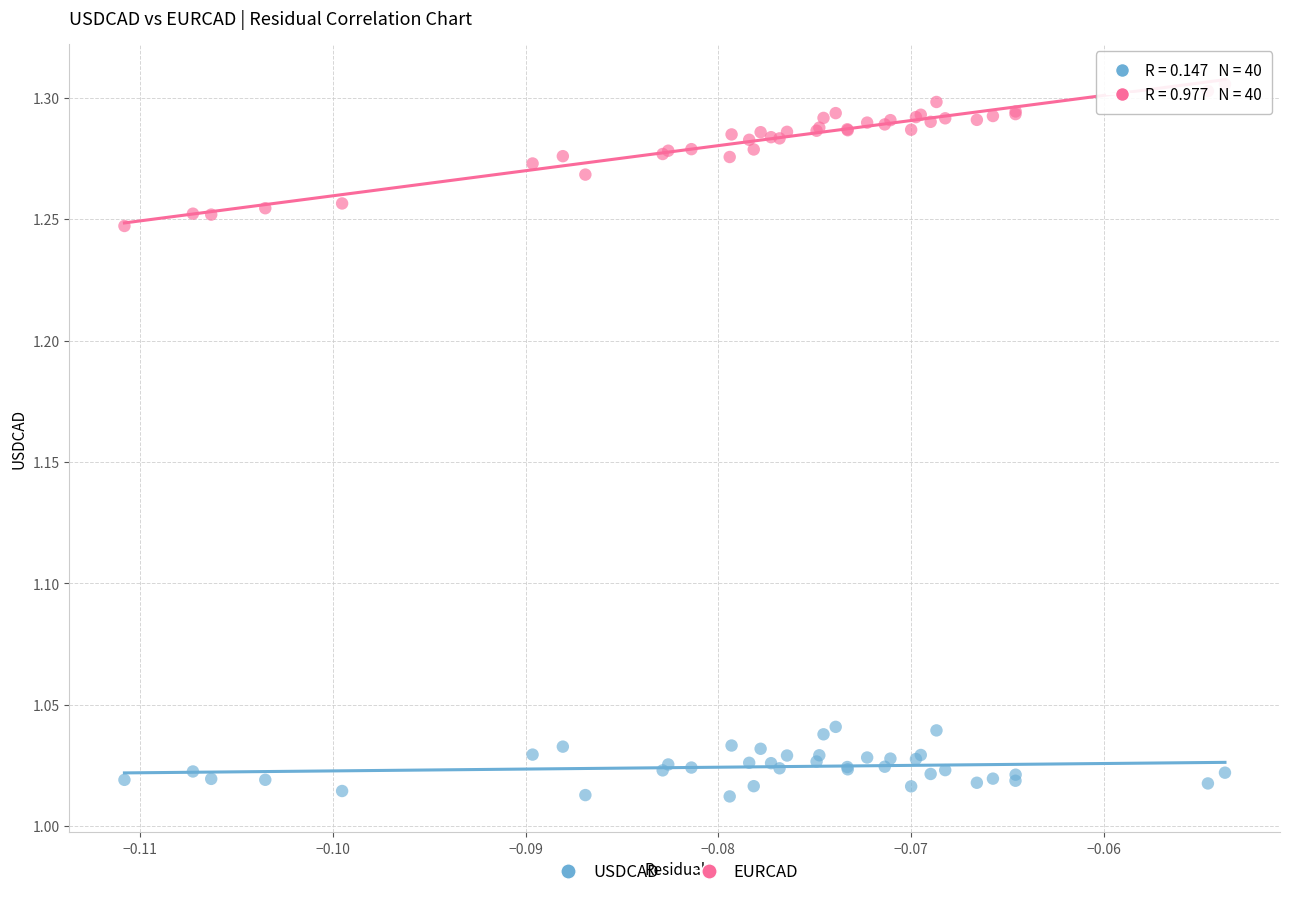

Which series contains the lowest Y value?

USDCAD